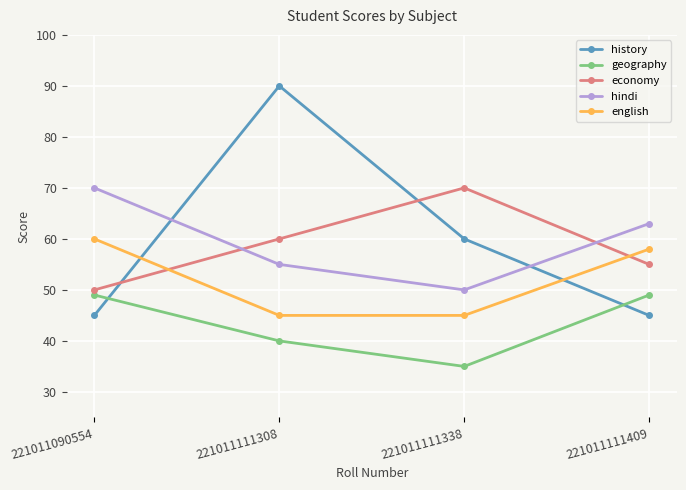

Where do english and economy first cross each other?

221011090554 and 221011111308